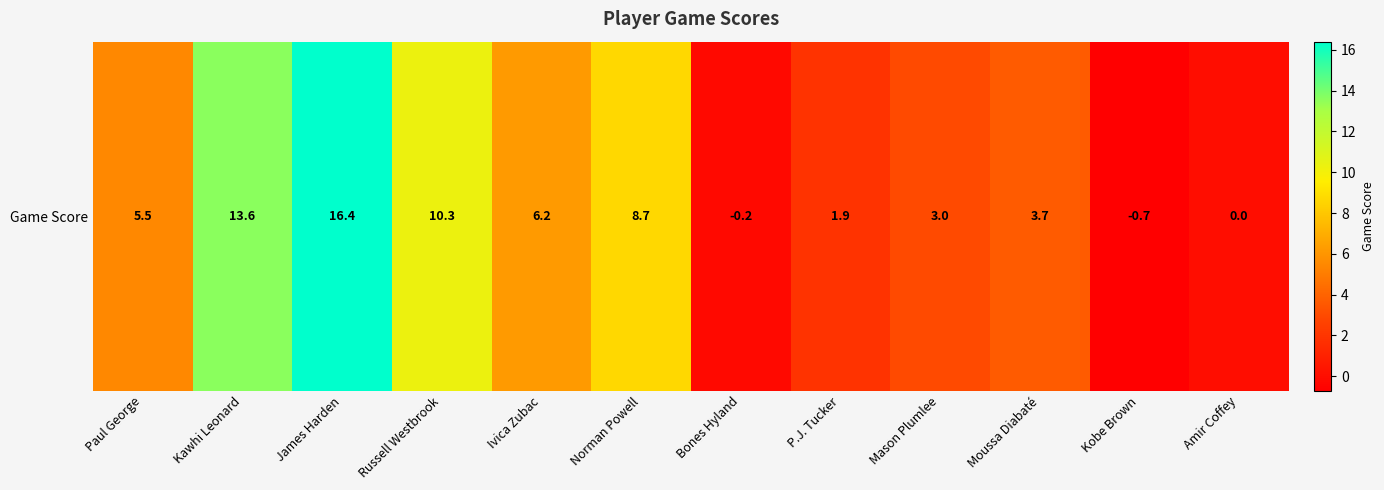

Reading left to right, what are all the values shown in this chart?

5.5	13.6	16.4	10.3	6.2	8.7	-0.2	1.9	3.0	3.7	-0.7	0.0